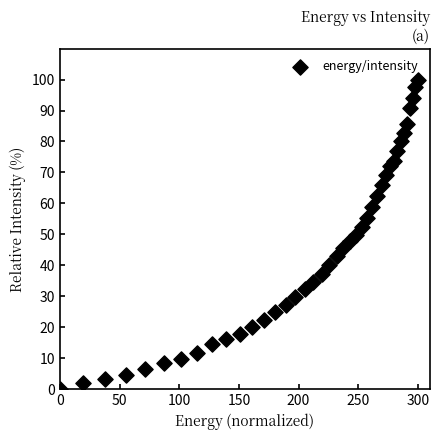

What is the range of Y values (max minus min)?

100.0